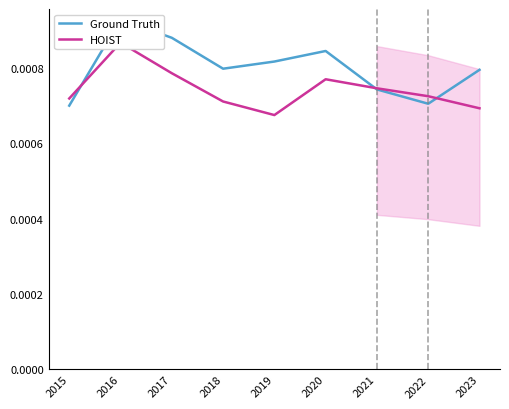

At which category does Ground Truth reach its first local valley?

2018